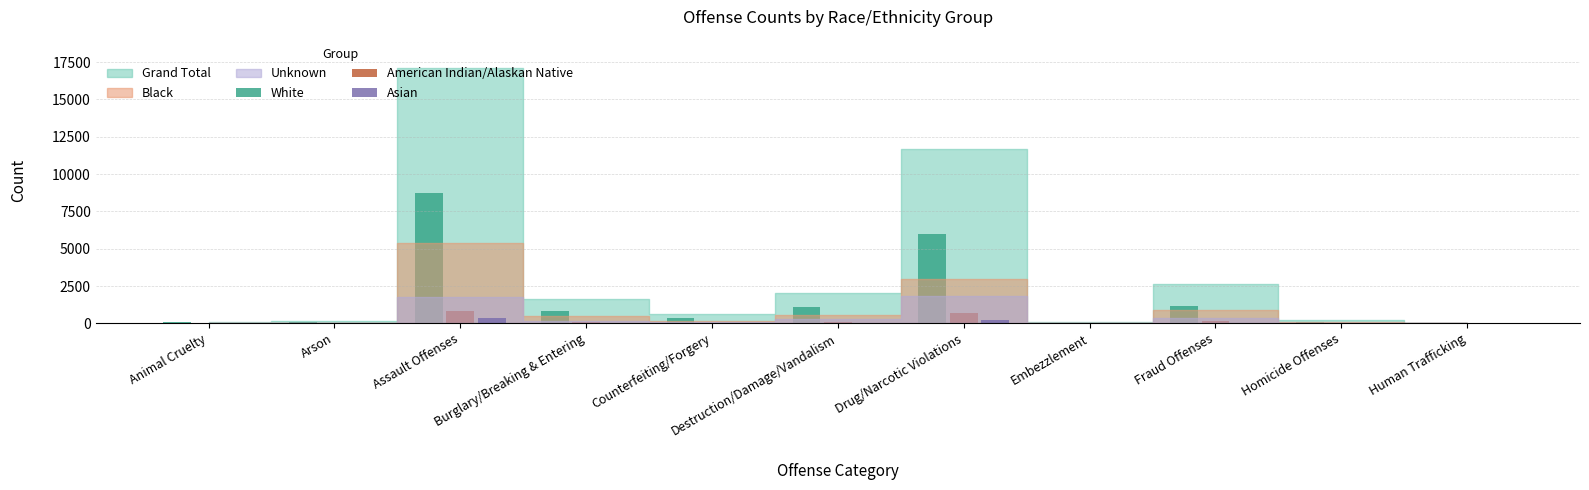

What is the maximum value for American Indian/Alaskan Native?

855